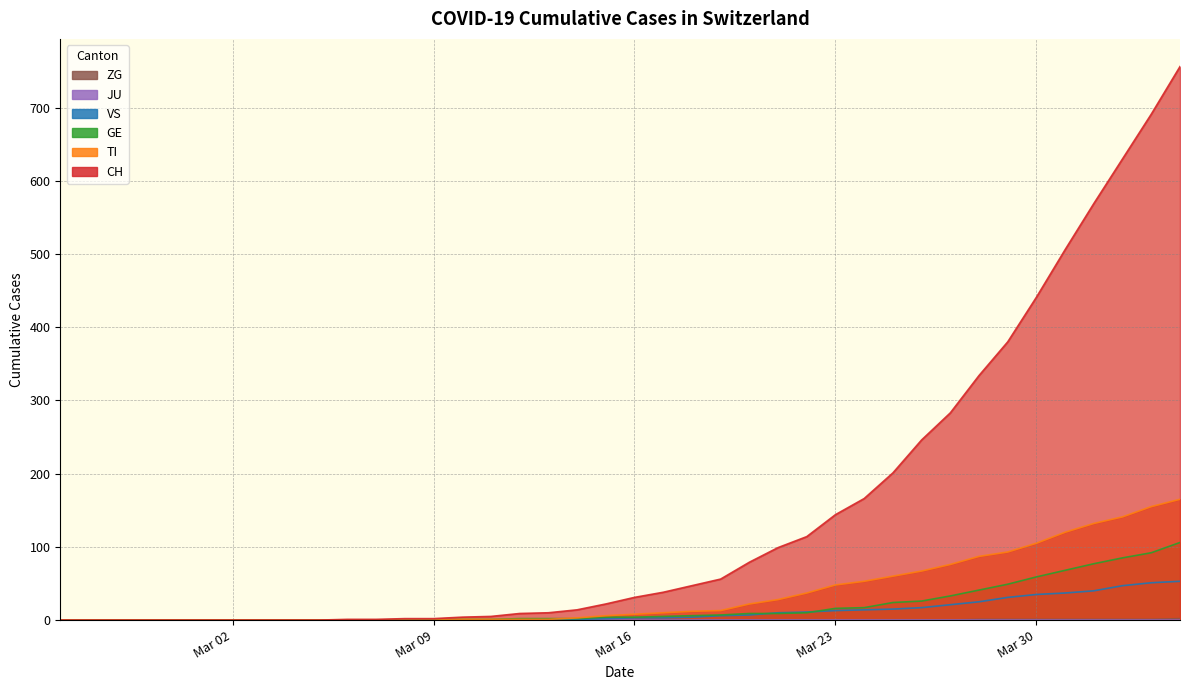

What is the difference between the second highest and minimum values in the CH series?

691